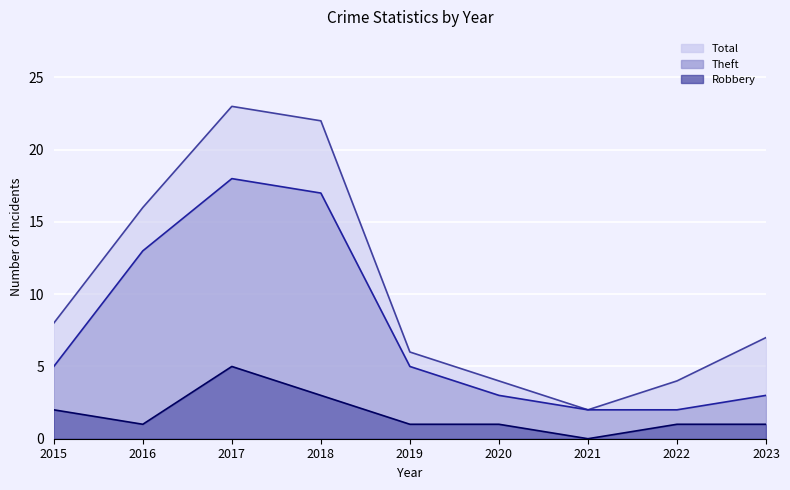

At 2022, list the series in order from largest to smallest.

Total, Theft, Robbery